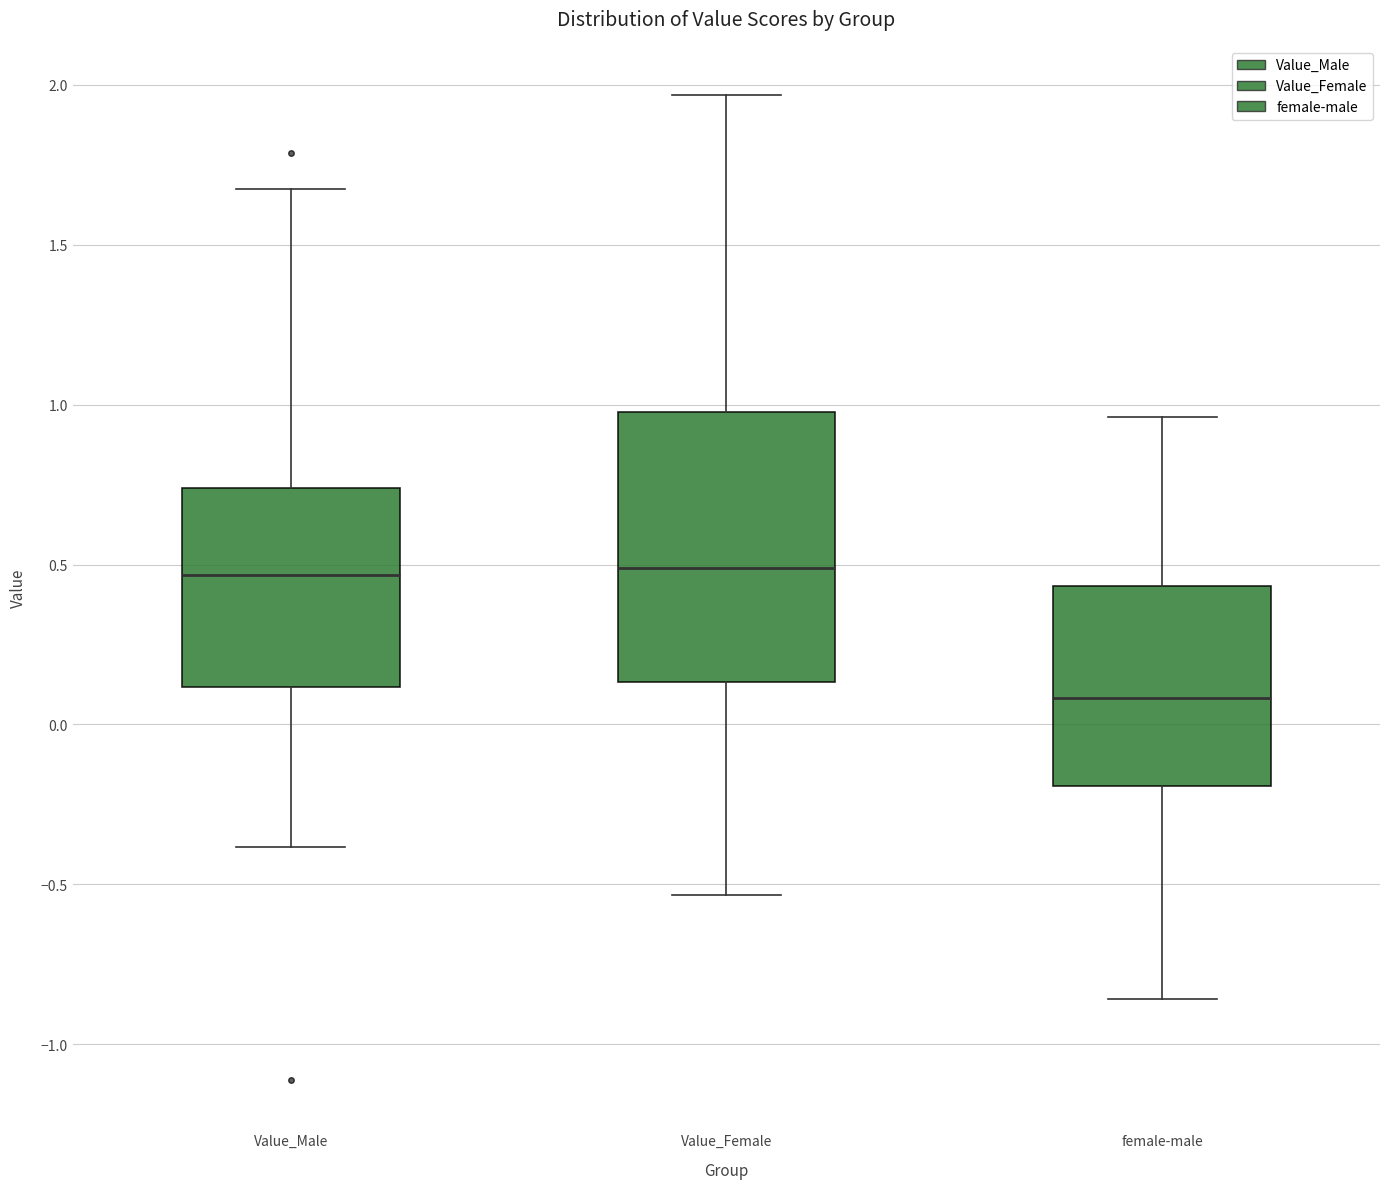

Which box is the tallest, from its lower edge to its upper edge?

Value_Female